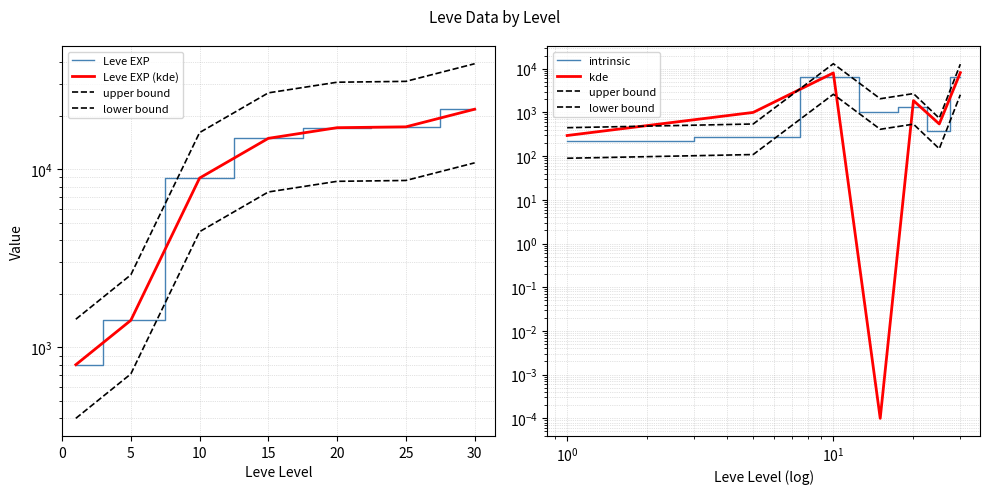

True or false: Leve EXP (kde) and kde intersect in this chart.

False